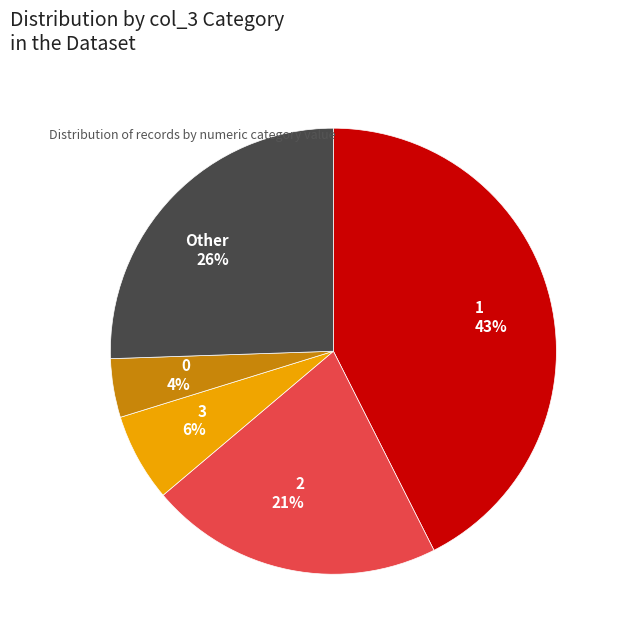

Is there any slice that represents more than half of the pie?

No